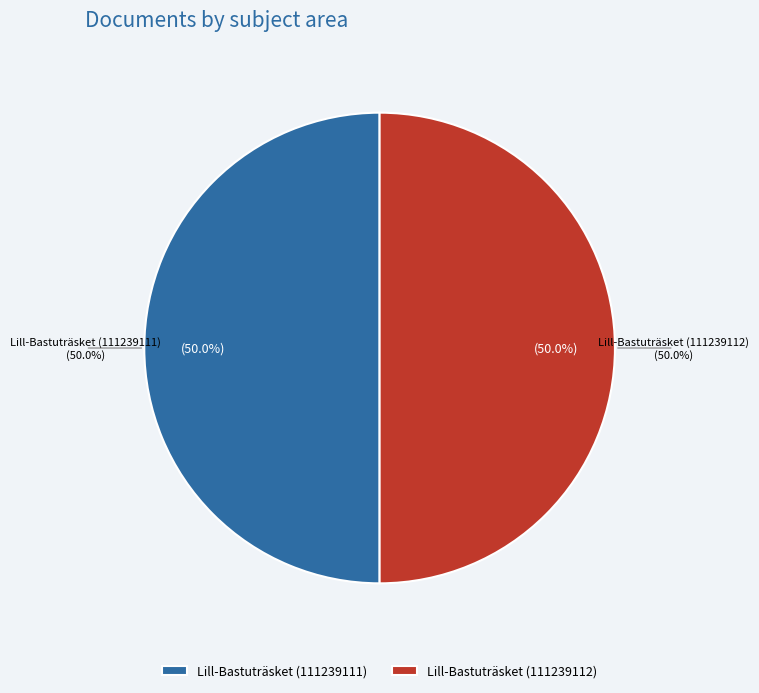

What percentage is the Lill-Bastuträsket (111239111) slice, to the nearest percent?

50%